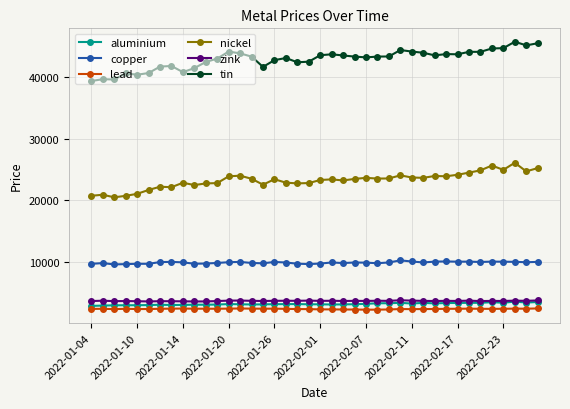

Which series has the largest total across all categories?

tin